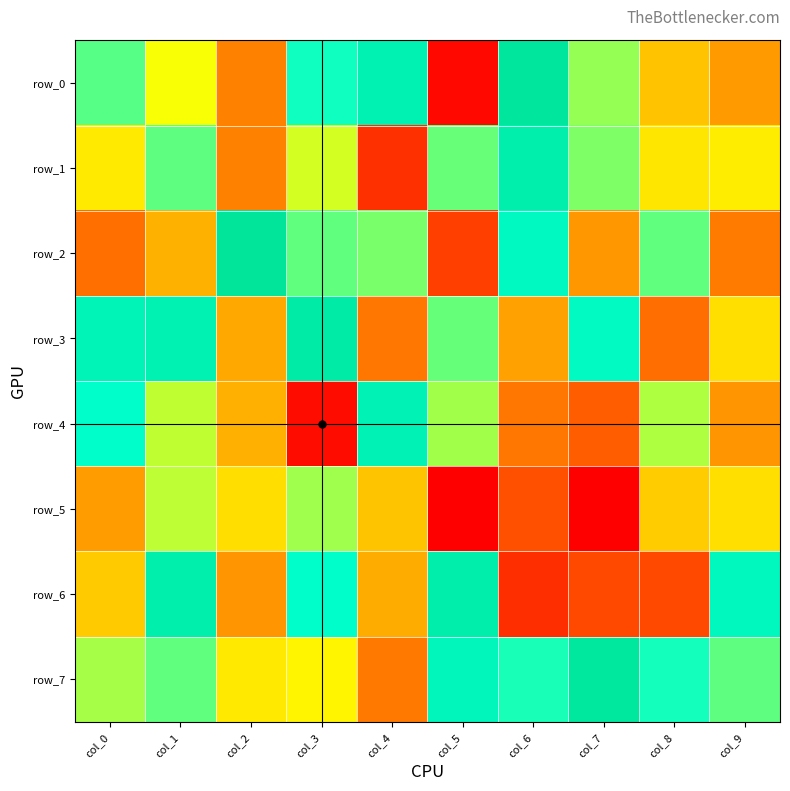

The row_2 series shows 354697 at col_3. True or false?

False